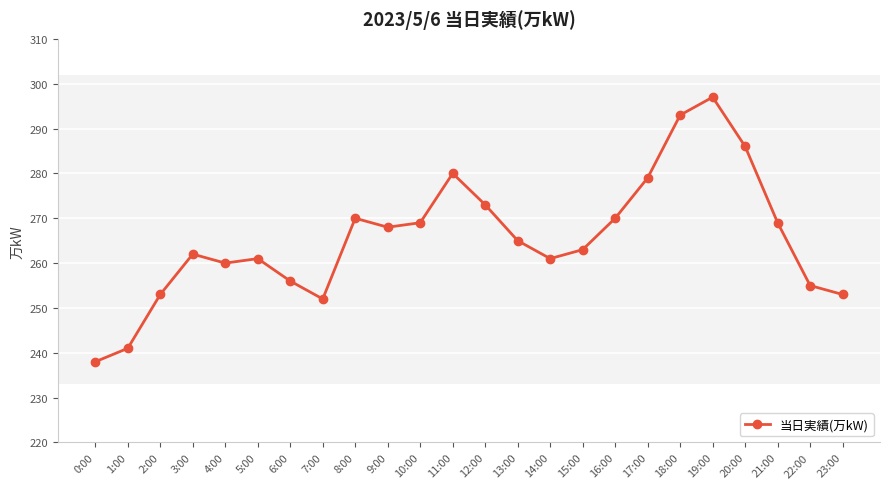

What position from the right is 15:00?

9